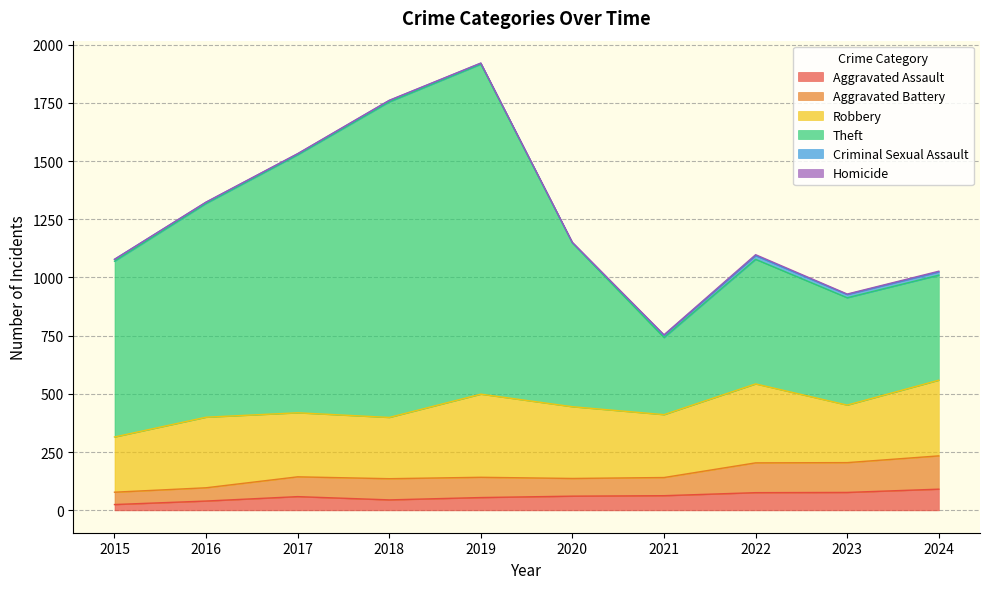

The Aggravated Assault series shows 45 at 2018. True or false?

True